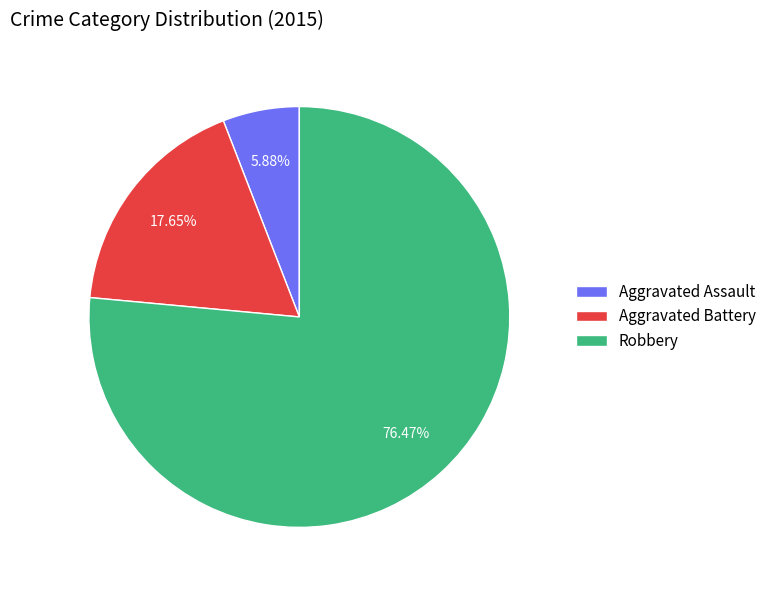

Combined, do Aggravated Assault and Robbery account for over 50%?

Yes